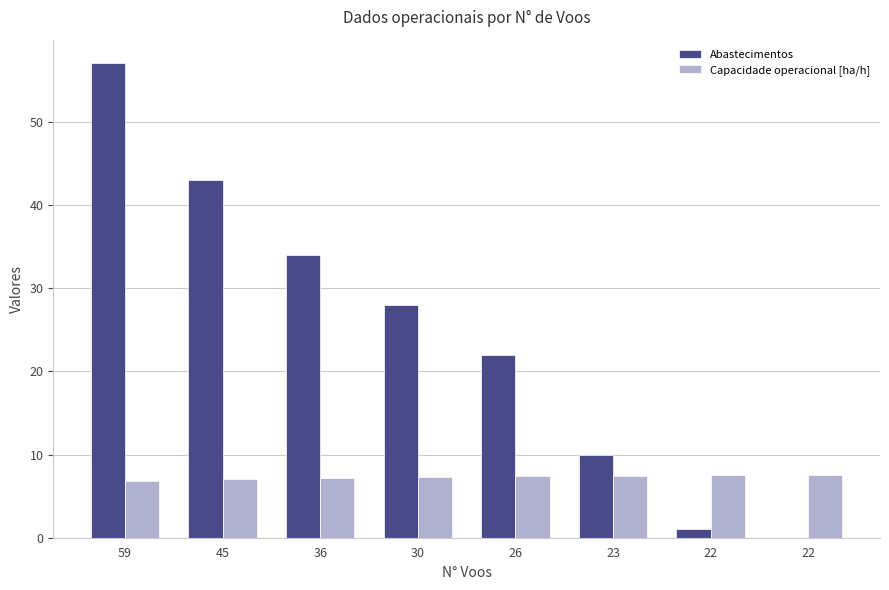

Reading left to right, extract all data points from this chart.

Abastecimentos: 57.0	43.0	34.0	28.0	22.0	10.0	1.0	0.0
Capacidade operacional [ha/h]: 6.8	7.0	7.2	7.3	7.4	7.5	7.5	7.5